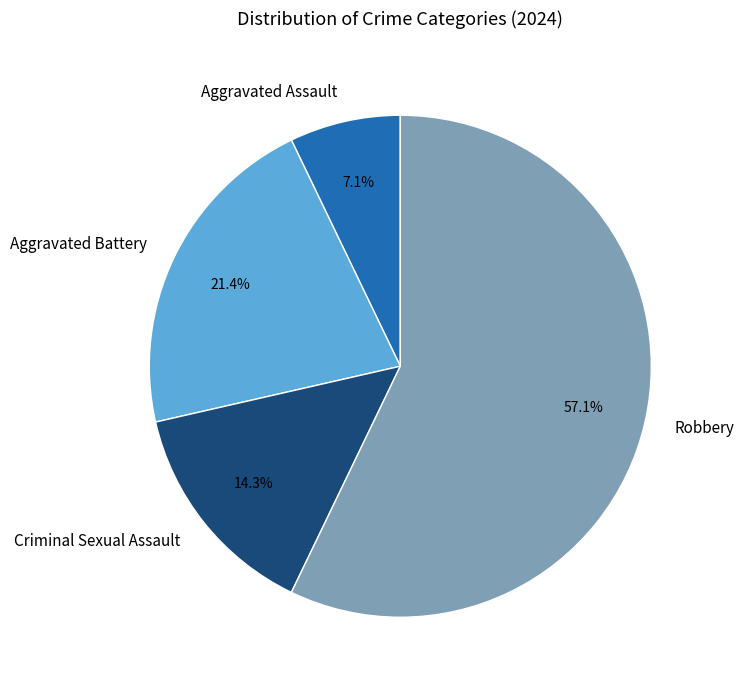

Rank the categories by value from highest to lowest.

Robbery, Aggravated Battery, Criminal Sexual Assault, Aggravated Assault